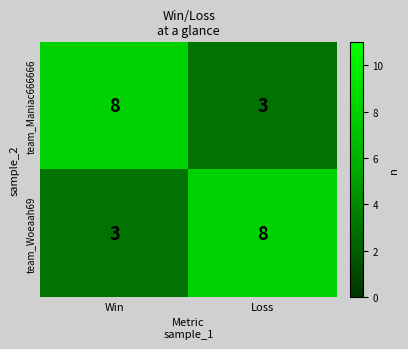

The value of team_Woeaah69 at Win is 3. True or false?

True